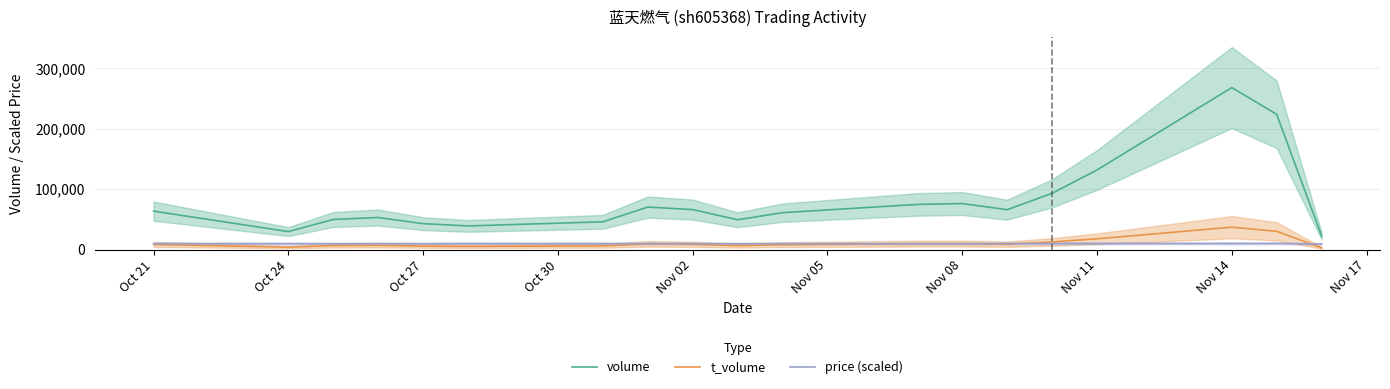

True or false: t_volume and volume intersect in this chart.

False